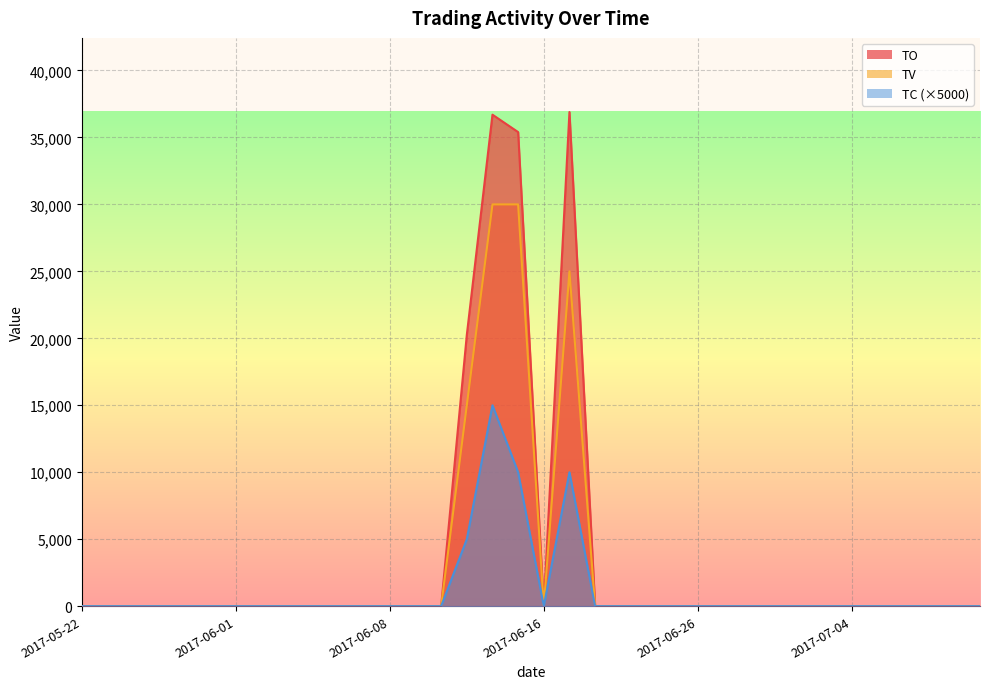

Which series changed the most between 2017-05-22 and 2017-06-28?

TO